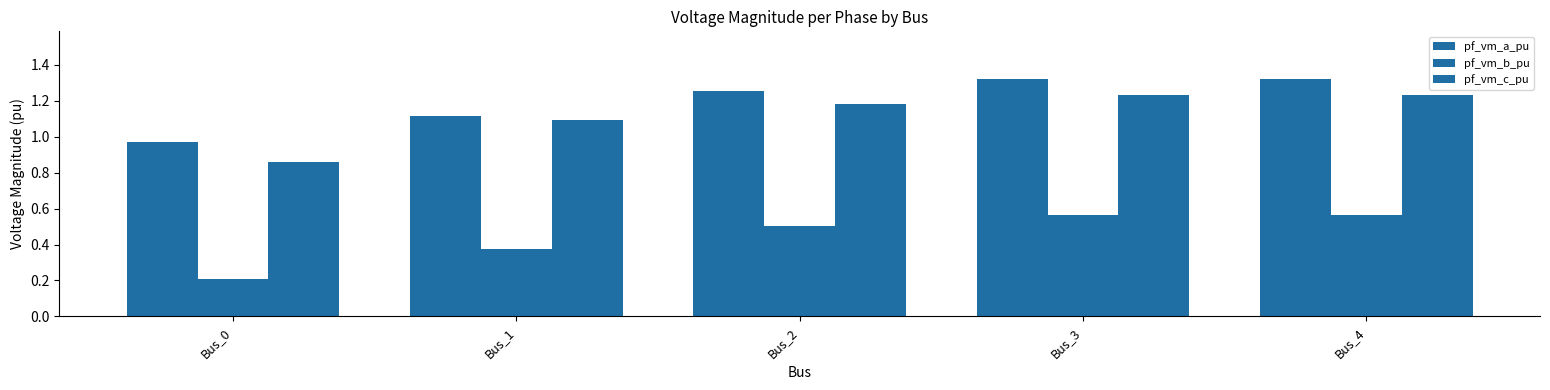

How many bars are there in total?

15